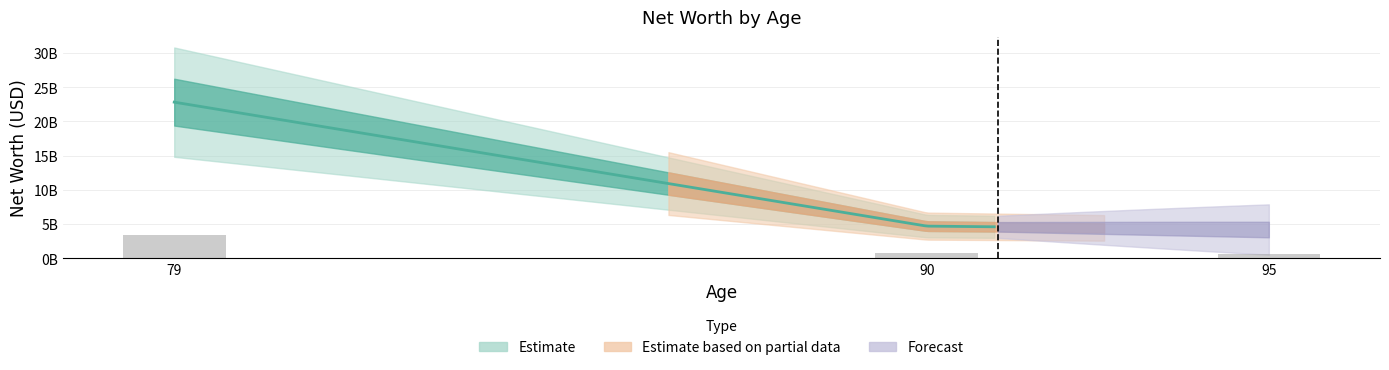

At which category does the chart reach its peak across all series?

79